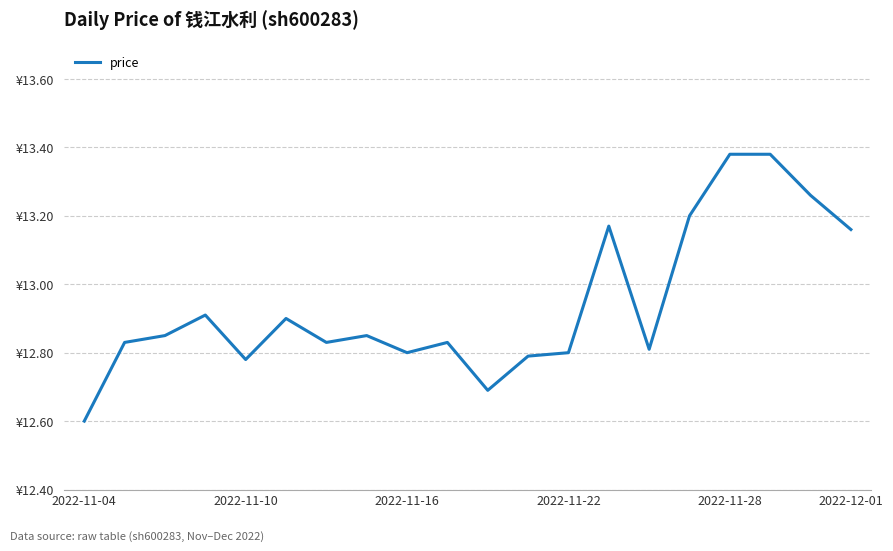

Does the chart display data point markers on the line(s)?

No